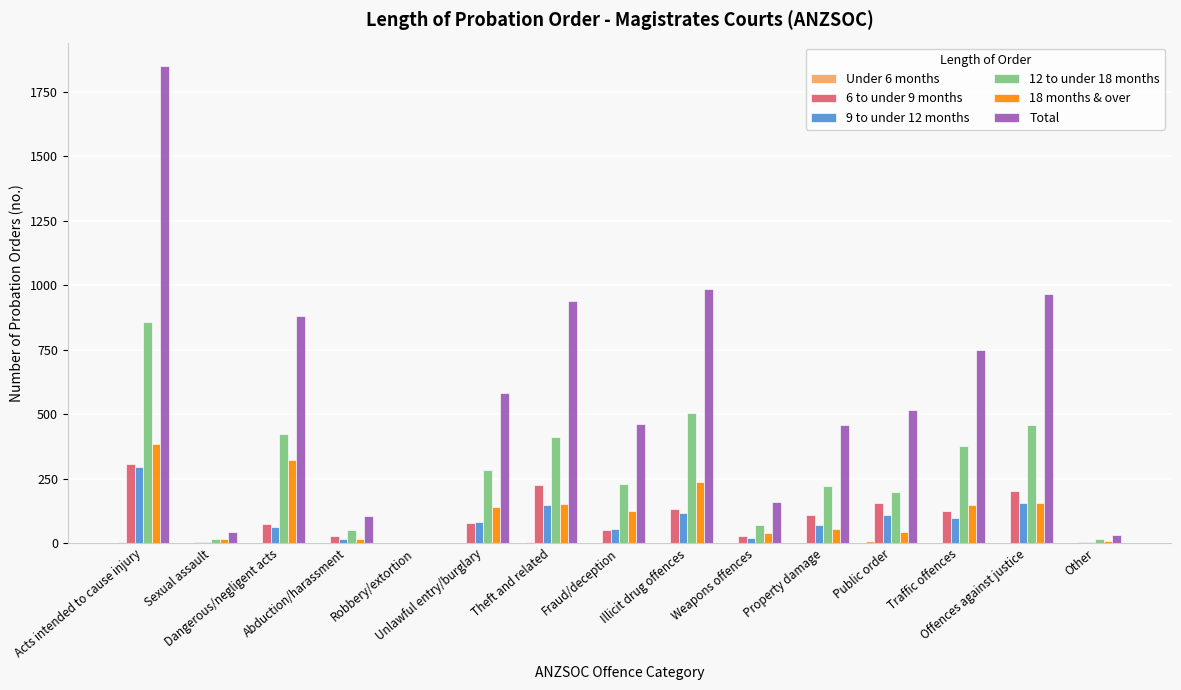

Which series has the largest total across all categories?

Total